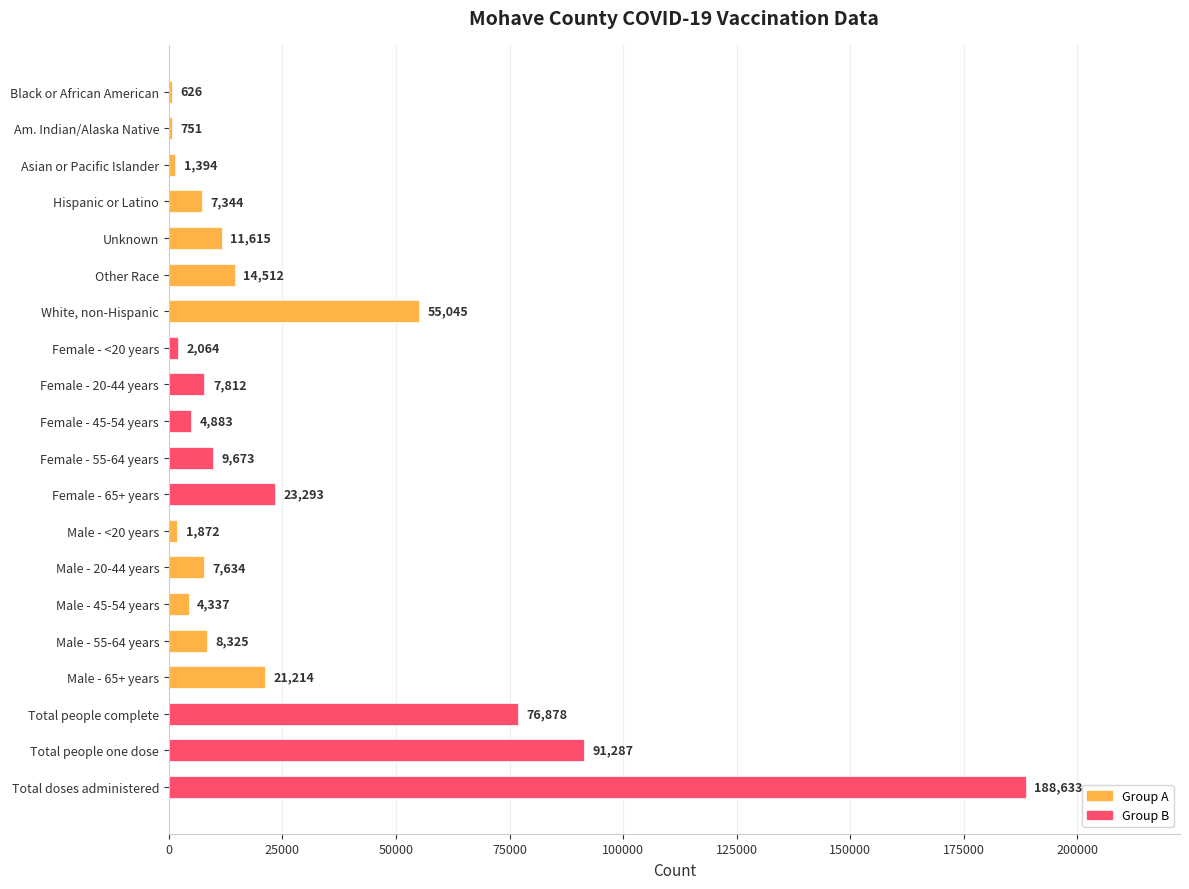

The chart shows a value of 152307 at Total people one dose. True or false?

False